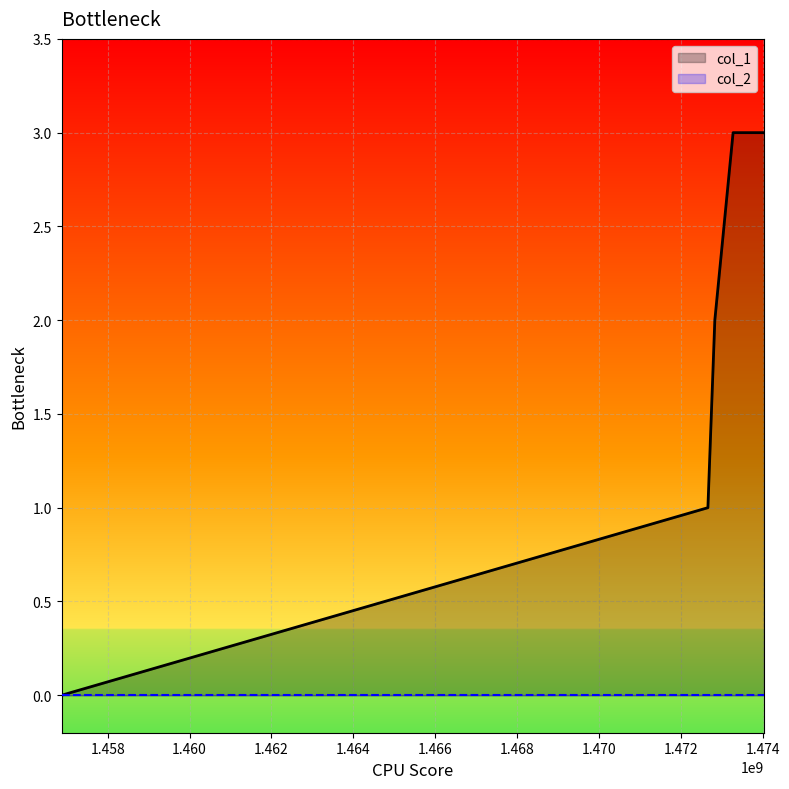

How many lines are shown in the chart?

2